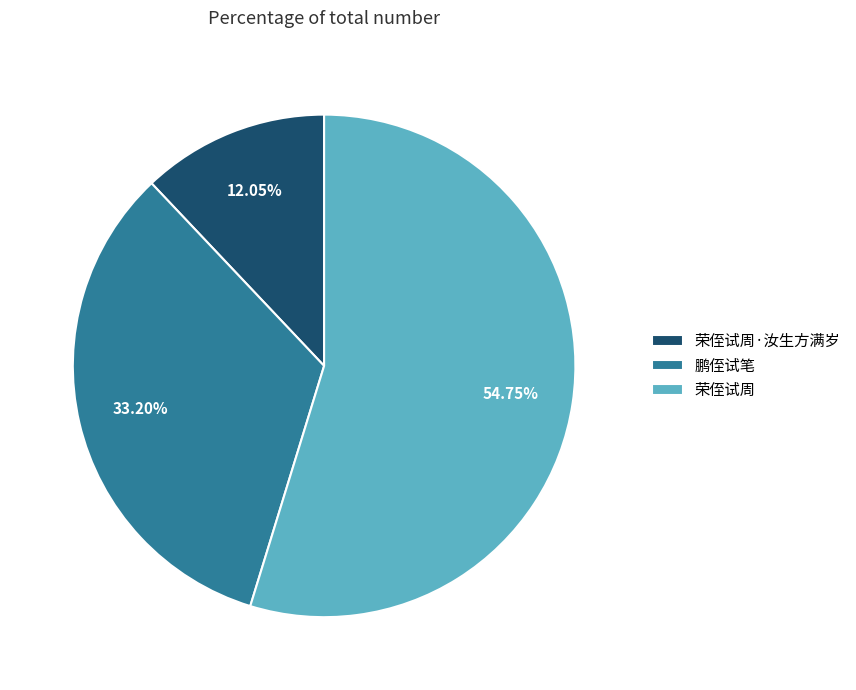

Combined, do 荣侄试周 and 荣侄试周·汝生方满岁 account for over 50%?

Yes